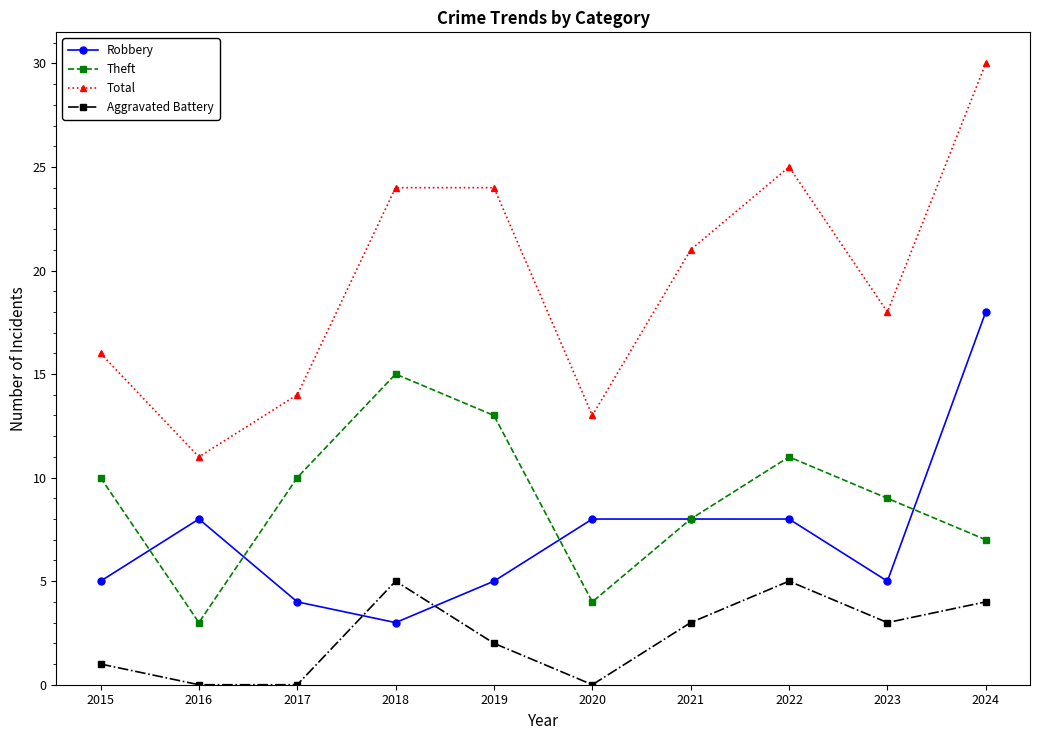

What is the value of the Theft point at the 3rd from the left?

10